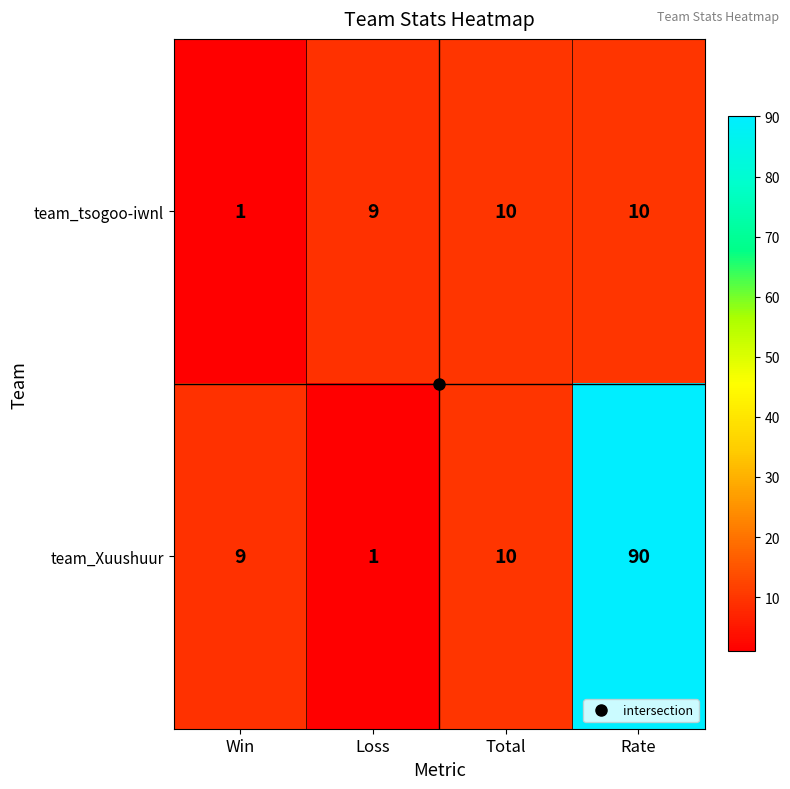

What is the greatest value displayed?

90